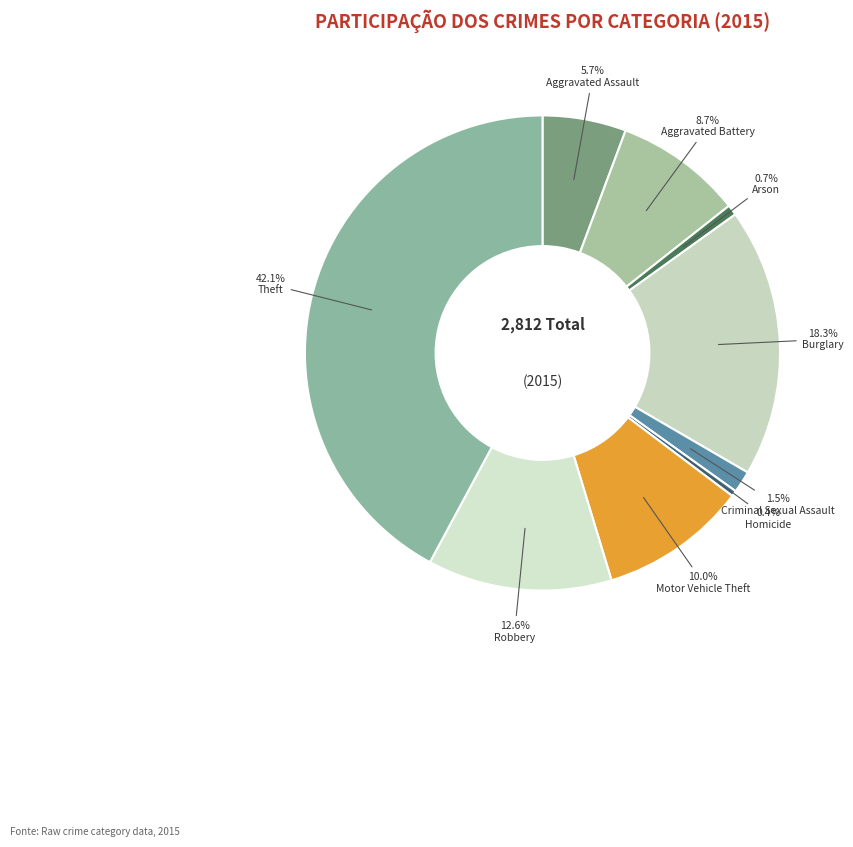

How many segments does this pie chart have?

9